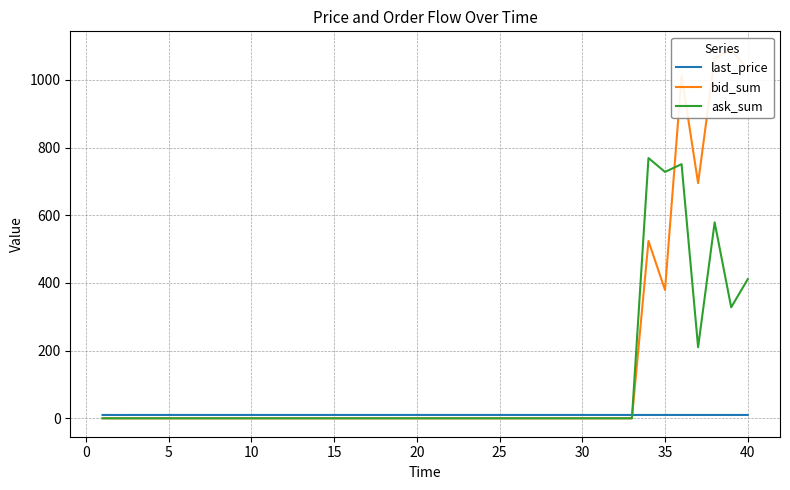

What is the highest value of the ask_sum series?

769.0